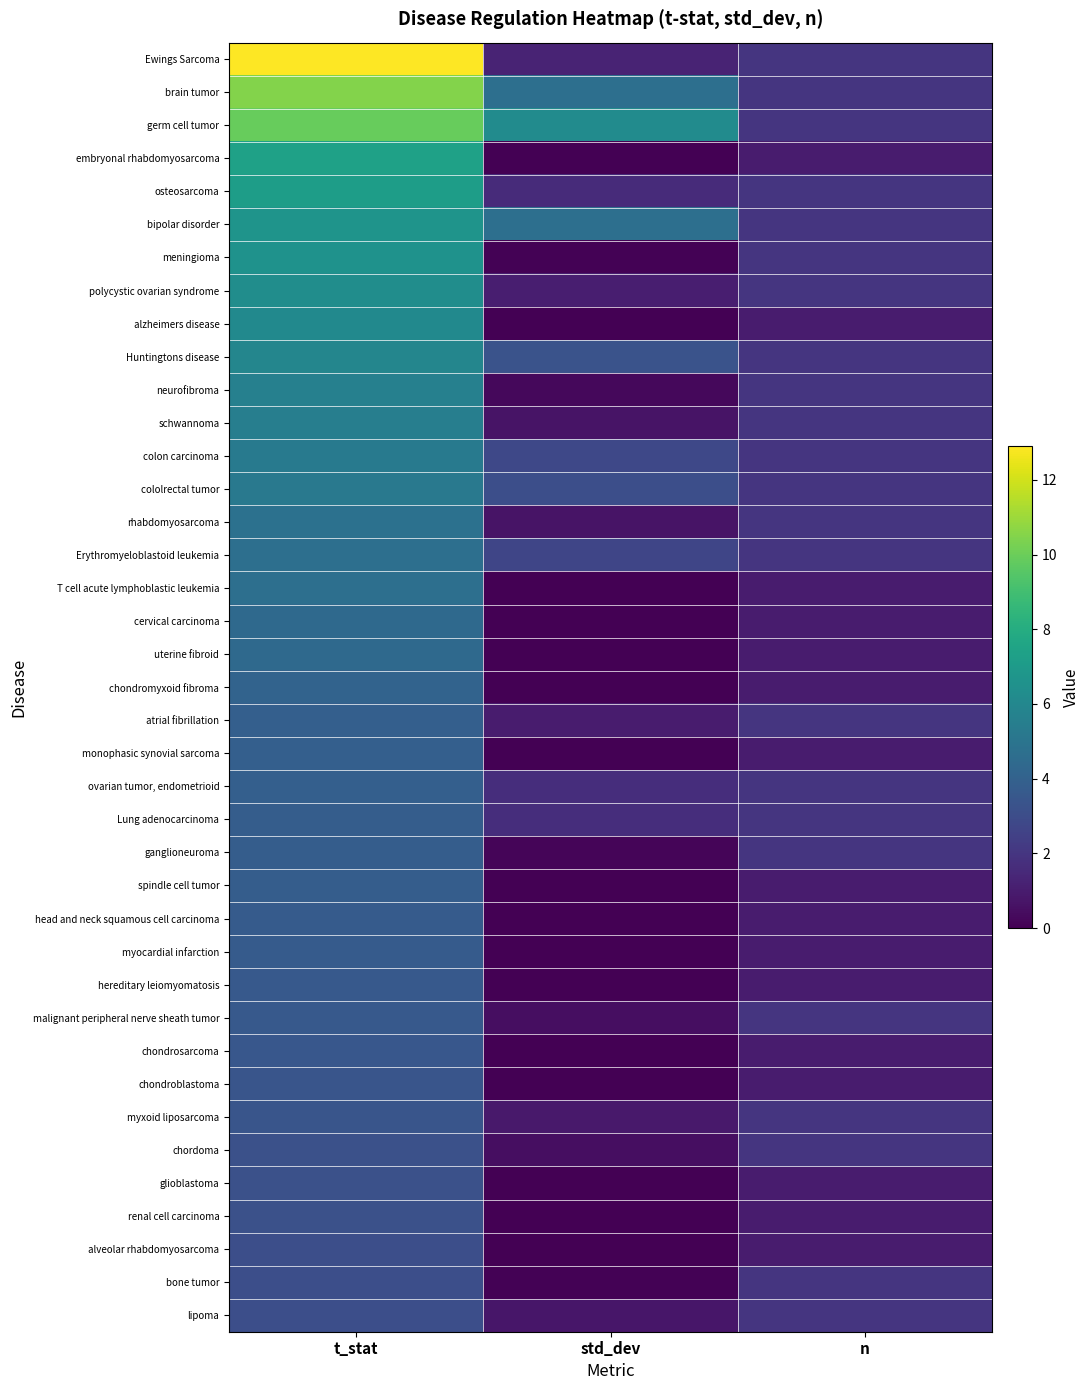

Reading right to left, list all the values displayed in this chart.

Ewings Sarcoma: n=2.0	std_dev=1.3	t_stat=12.9
brain tumor: n=2.0	std_dev=4.7	t_stat=10.5
germ cell tumor: n=2.0	std_dev=6.2	t_stat=9.9
embryonal rhabdomyosarcoma: n=1.0	std_dev=0.0	t_stat=7.4
osteosarcoma: n=2.0	std_dev=1.6	t_stat=7.2
bipolar disorder: n=2.0	std_dev=4.7	t_stat=6.7
meningioma: n=2.0	std_dev=0.1	t_stat=6.6
polycystic ovarian syndrome: n=2.0	std_dev=1.1	t_stat=6.3
alzheimers disease: n=1.0	std_dev=0.0	t_stat=6.1
Huntingtons disease: n=2.0	std_dev=3.3	t_stat=5.9
neurofibroma: n=2.0	std_dev=0.3	t_stat=5.6
schwannoma: n=2.0	std_dev=0.7	t_stat=5.5
colon carcinoma: n=2.0	std_dev=2.8	t_stat=5.3
cololrectal tumor: n=2.0	std_dev=3.1	t_stat=5.2
rhabdomyosarcoma: n=2.0	std_dev=0.7	t_stat=4.8
Erythromyeloblastoid leukemia: n=2.0	std_dev=2.7	t_stat=4.7
T cell acute lymphoblastic leukemia: n=1.0	std_dev=0.0	t_stat=4.7
cervical carcinoma: n=1.0	std_dev=0.0	t_stat=4.4
uterine fibroid: n=1.0	std_dev=0.0	t_stat=4.4
chondromyxoid fibroma: n=1.0	std_dev=0.0	t_stat=4.1
atrial fibrillation: n=2.0	std_dev=1.0	t_stat=3.9
monophasic synovial sarcoma: n=1.0	std_dev=0.0	t_stat=3.9
ovarian tumor, endometrioid: n=2.0	std_dev=1.7	t_stat=3.9
Lung adenocarcinoma: n=2.0	std_dev=1.7	t_stat=3.8
ganglioneuroma: n=2.0	std_dev=0.2	t_stat=3.8
spindle cell tumor: n=1.0	std_dev=0.0	t_stat=3.8
head and neck squamous cell carcinoma: n=1.0	std_dev=0.0	t_stat=3.7
myocardial infarction: n=1.0	std_dev=0.0	t_stat=3.7
hereditary leiomyomatosis: n=1.0	std_dev=0.0	t_stat=3.6
malignant peripheral nerve sheath tumor: n=2.0	std_dev=0.5	t_stat=3.6
chondrosarcoma: n=1.0	std_dev=0.0	t_stat=3.5
chondroblastoma: n=1.0	std_dev=0.0	t_stat=3.4
myxoid liposarcoma: n=2.0	std_dev=0.9	t_stat=3.4
chordoma: n=2.0	std_dev=0.5	t_stat=3.2
glioblastoma: n=1.0	std_dev=0.0	t_stat=3.2
renal cell carcinoma: n=1.0	std_dev=0.0	t_stat=3.2
alveolar rhabdomyosarcoma: n=1.0	std_dev=0.0	t_stat=3.1
bone tumor: n=2.0	std_dev=0.1	t_stat=3.1
lipoma: n=2.0	std_dev=0.8	t_stat=3.1